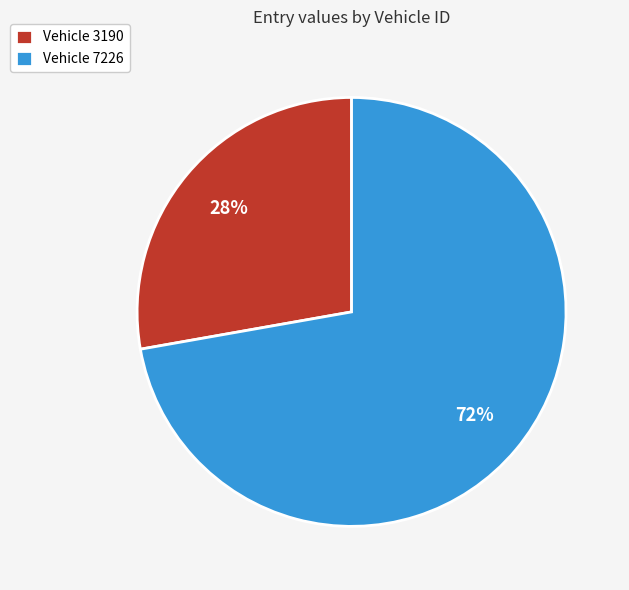

Rank the categories by value from lowest to highest.

Vehicle 3190, Vehicle 7226